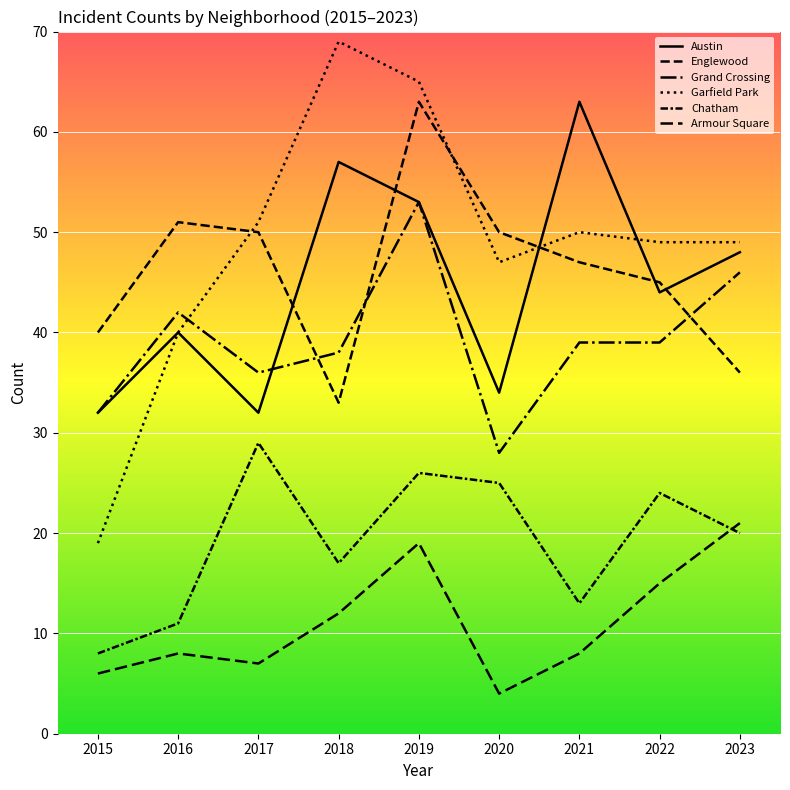

Does the chart have visible grid lines?

Yes